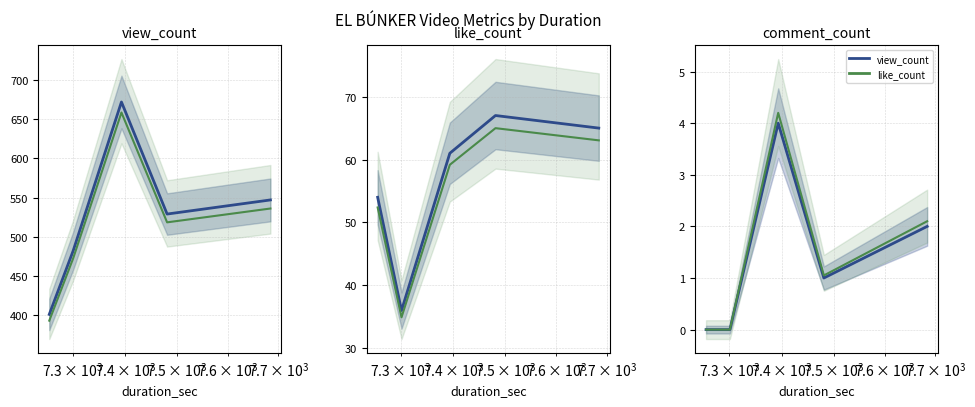

Is it true that like_count equals 112.6 at 4?

False